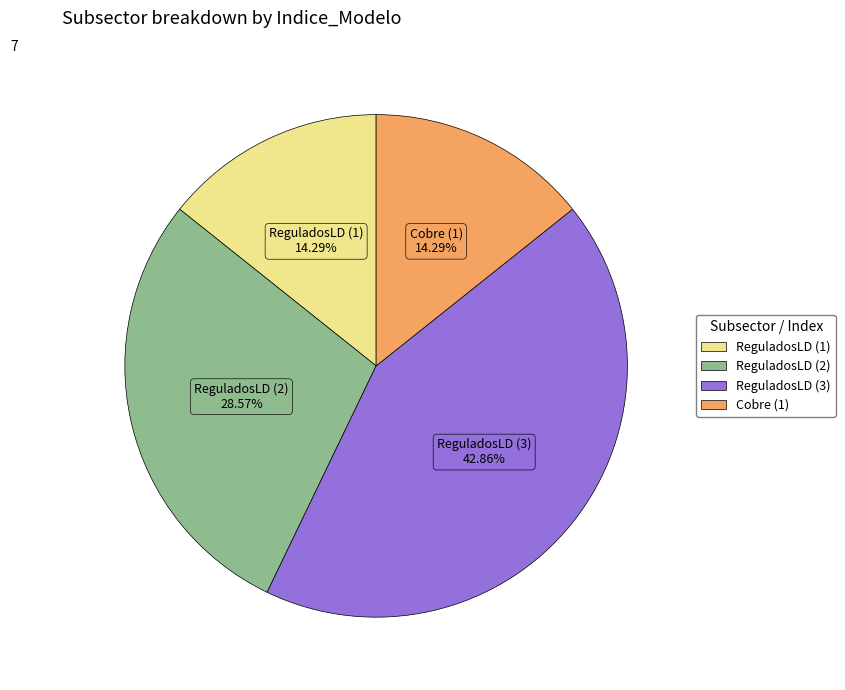

Approximately how many times larger is the value at Cobre (1) compared to ReguladosLD (2)?

0.5